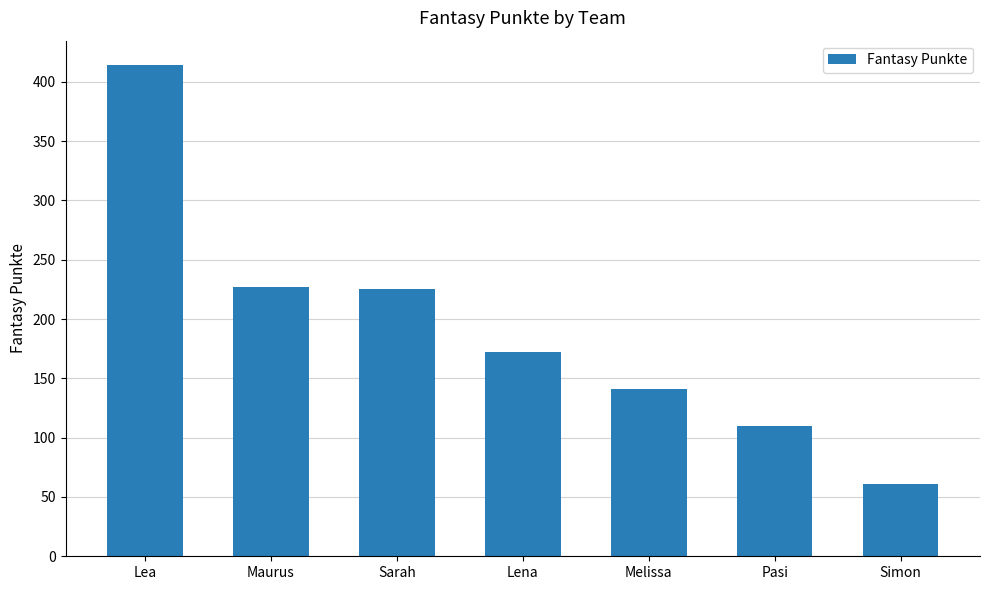

How many series are shown in this chart?

1